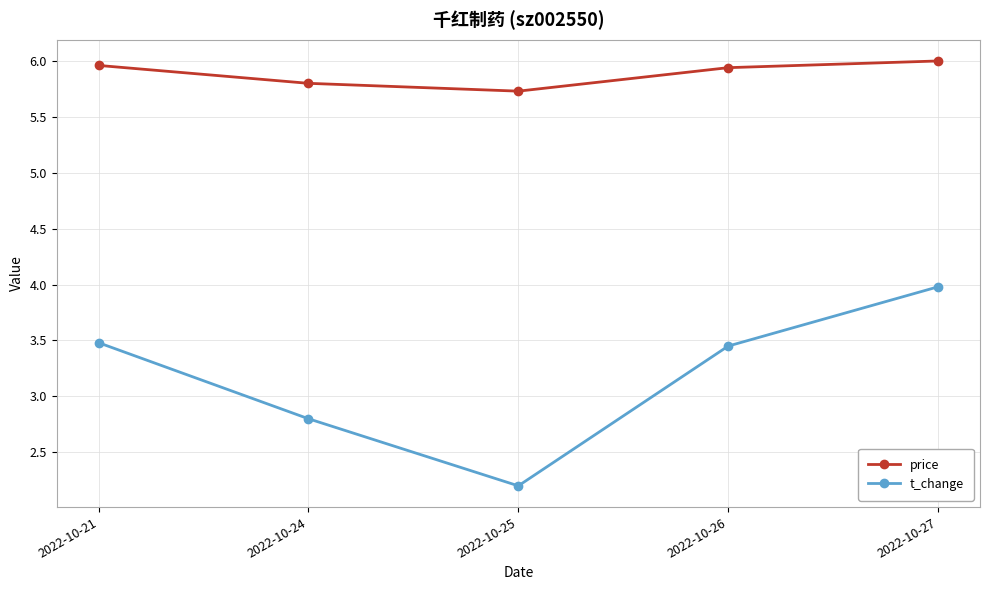

Where is t_change nearest to the value 3?

2022-10-24